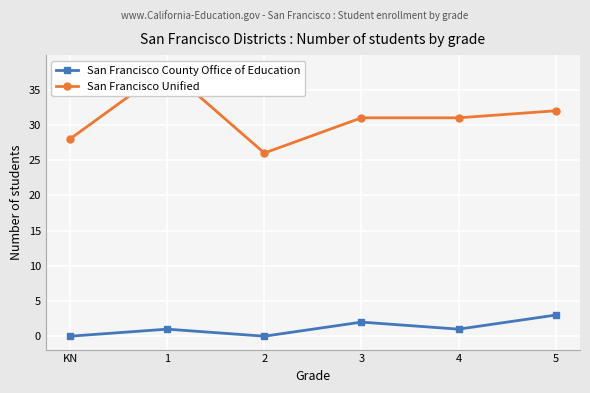

List the series in order of their peak value, lowest first.

San Francisco County Office of Education, San Francisco Unified